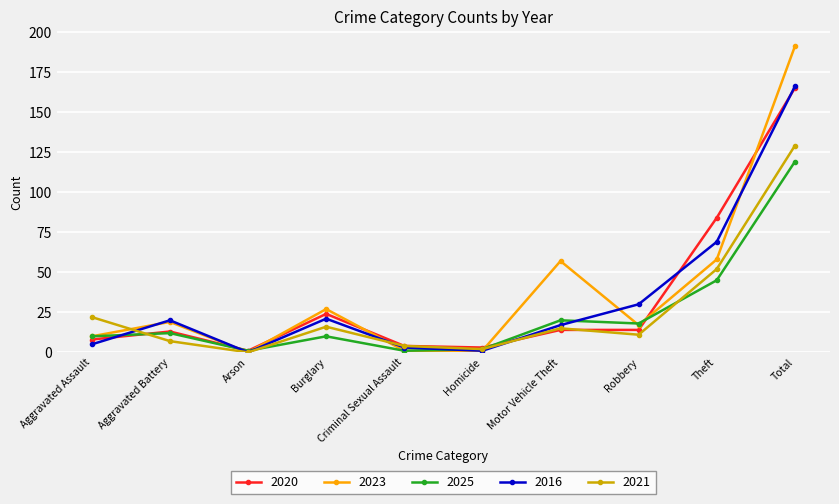

In 2021, how many points are lower than both neighbors (excluding endpoints)?

3